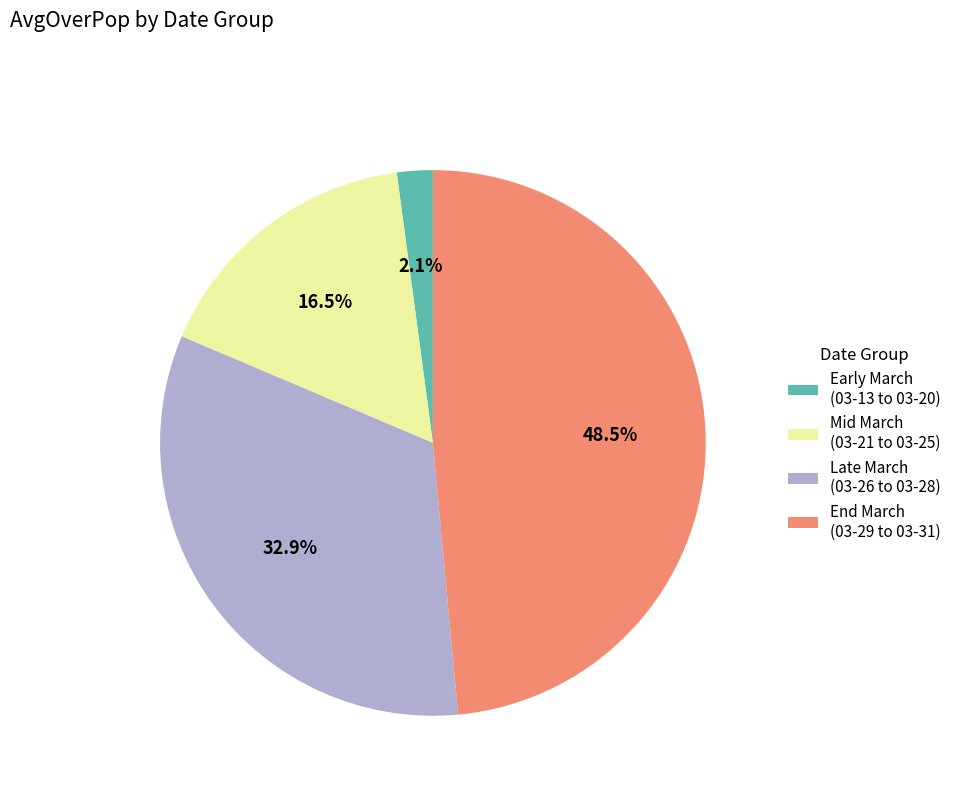

Which category has the smallest portion of the pie?

Early March (03-13 to 03-20)